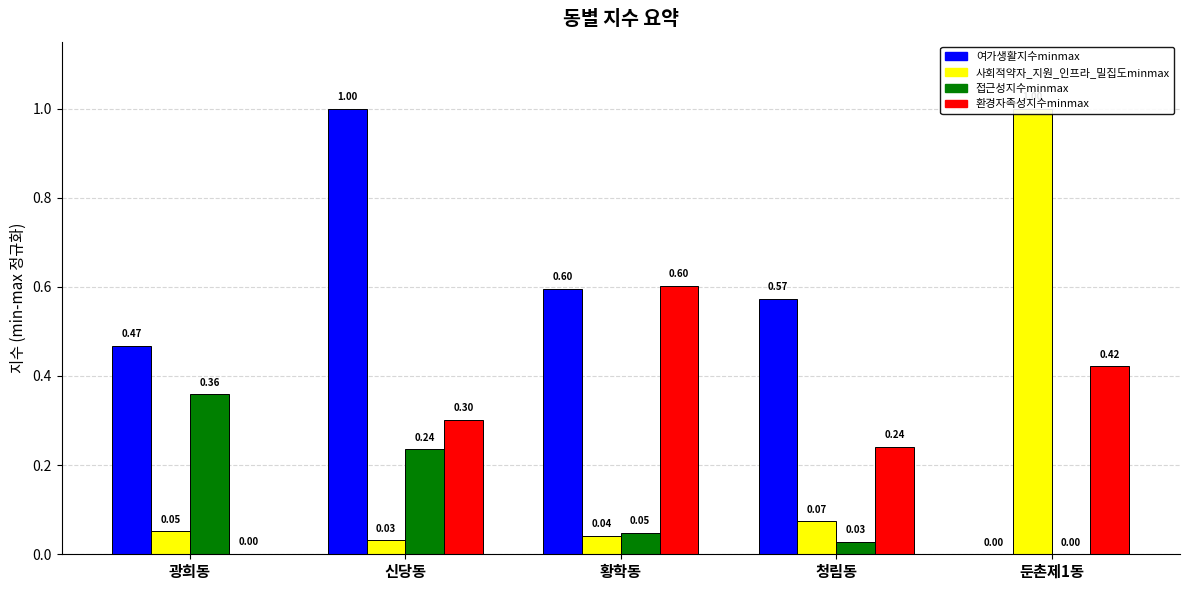

Reading left to right, transcribe all the data shown in this chart.

여가생활지수minmax: 광희동=0.5	신당동=1.0	황학동=0.6	청림동=0.6	둔촌제1동=0.0
사회적약자_지원_인프라_밀집도minmax: 광희동=0.1	신당동=0.0	황학동=0.0	청림동=0.1	둔촌제1동=1.0
접근성지수minmax: 광희동=0.4	신당동=0.2	황학동=0.0	청림동=0.0	둔촌제1동=0.0
환경자족성지수minmax: 광희동=0.0	신당동=0.3	황학동=0.6	청림동=0.2	둔촌제1동=0.4